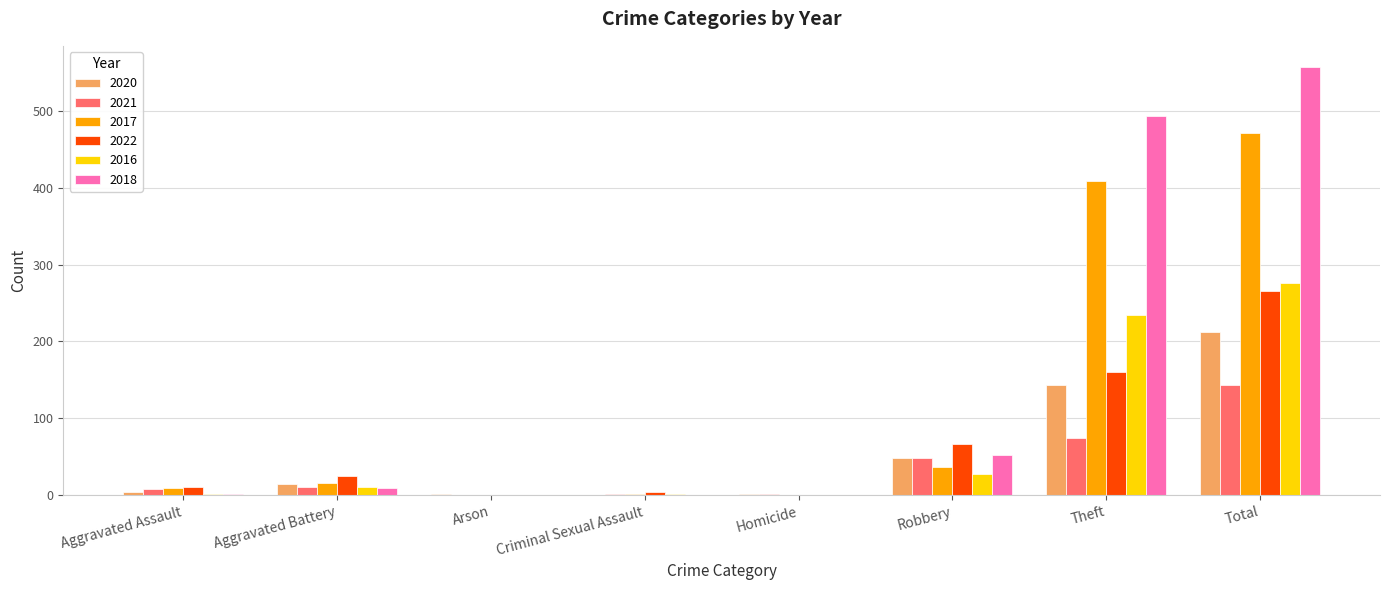

What is the greatest value displayed?

557